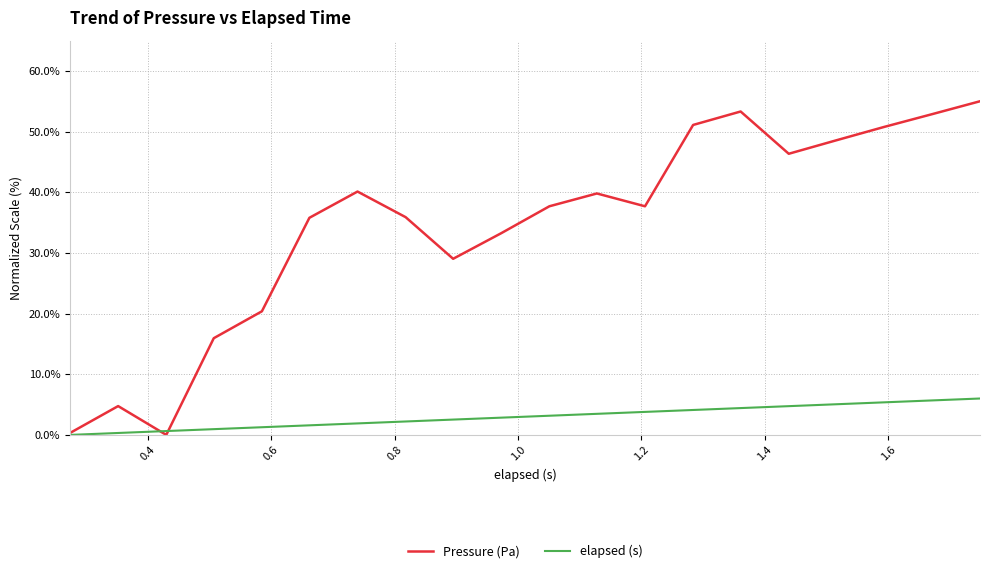

Rank the series by their average value, from highest to lowest.

Pressure (Pa), elapsed (s)